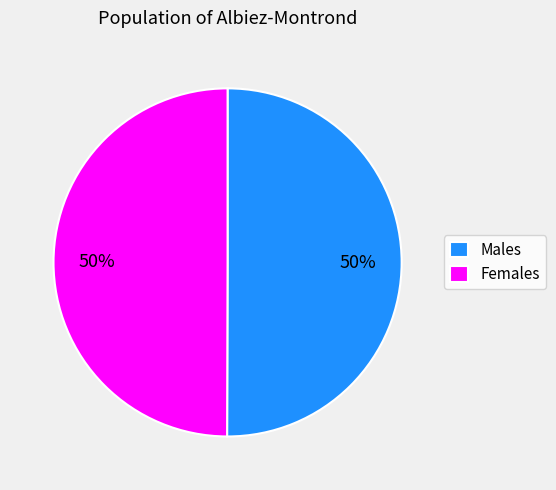

What is the ratio of the value at Females to the value at Males?

1.0